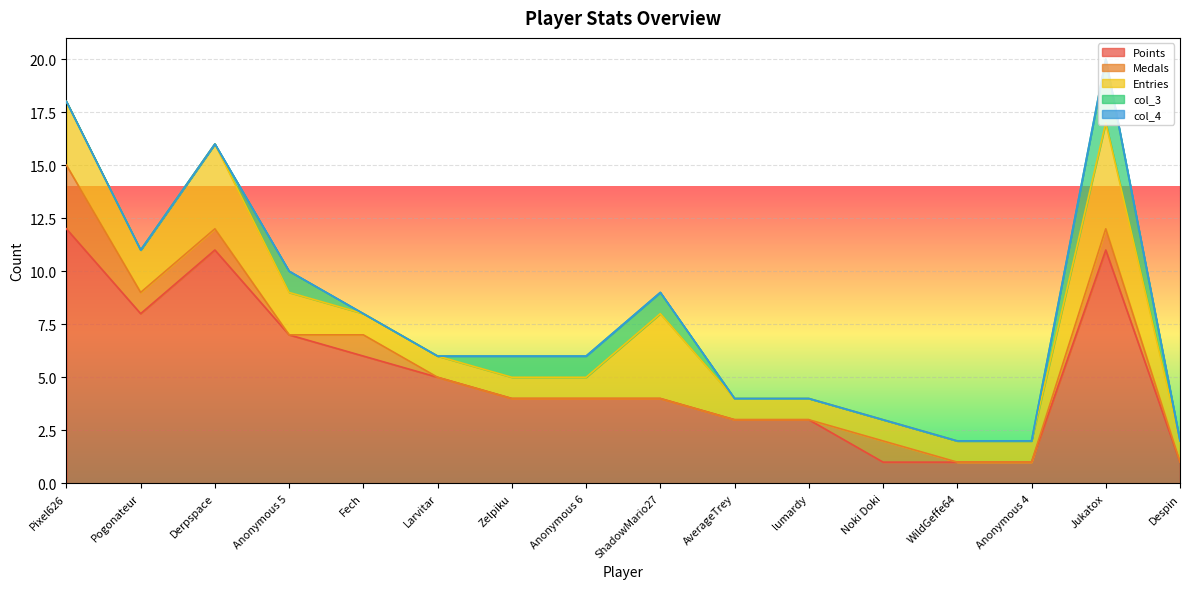

What is the total value across all series at AverageTrey?

4